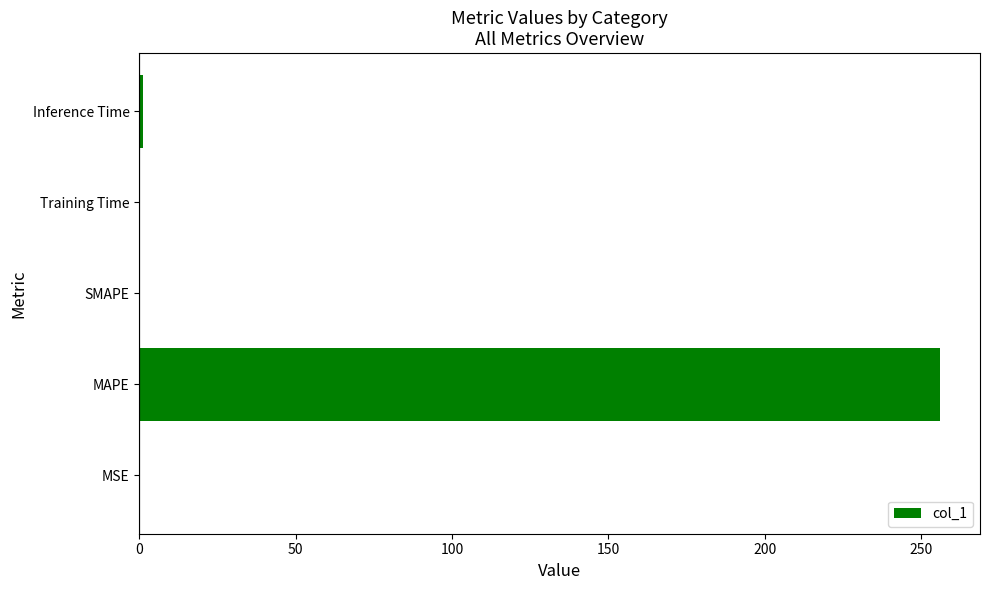

Count the number of data series in this chart.

1